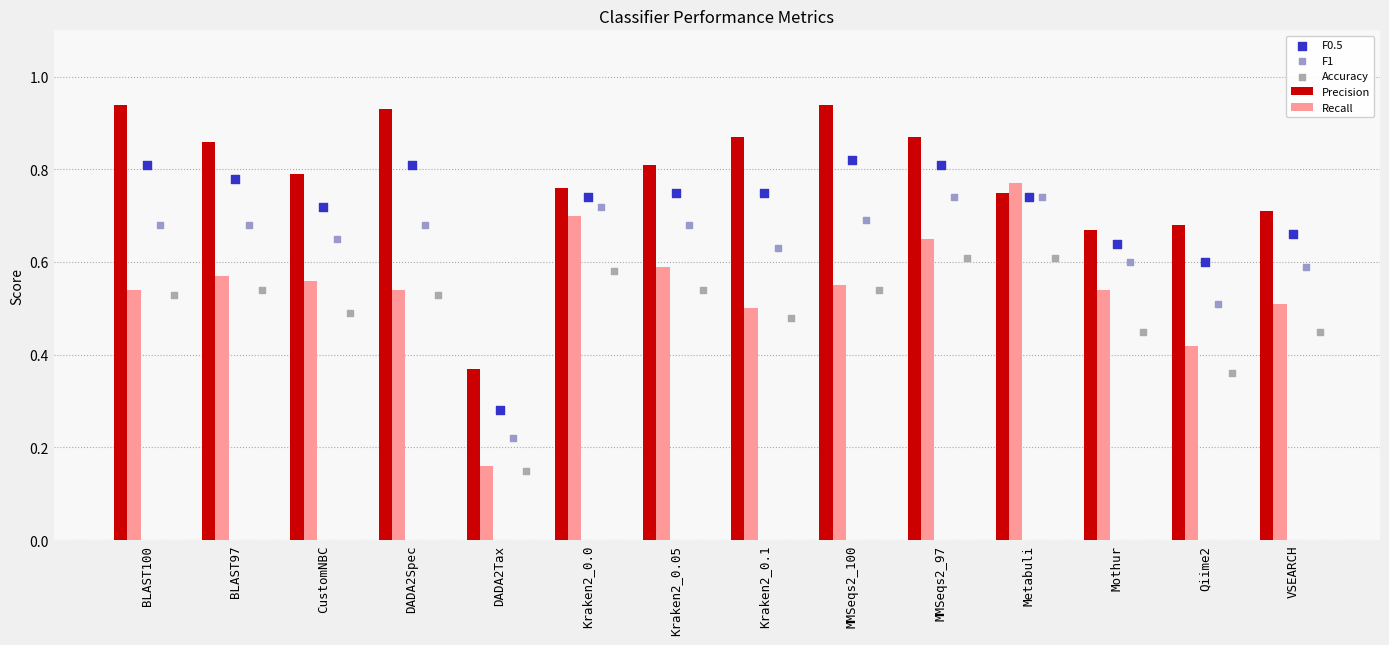

What are all the series names shown in the legend?

Precision, Recall, F0.5, F1, Accuracy